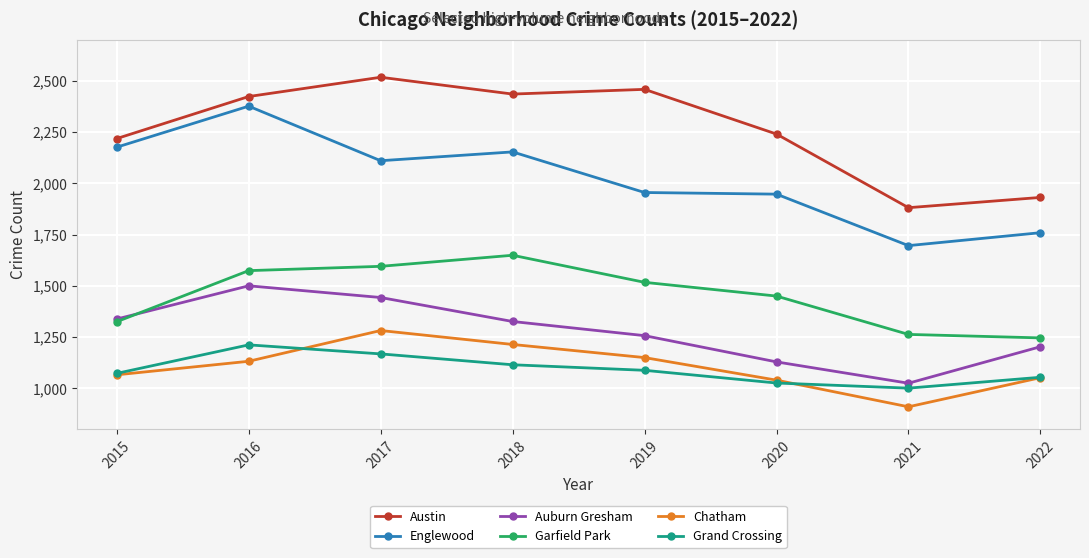

Reading left to right, what are all the values shown in this chart?

Austin: 2015=2218	2016=2423	2017=2517	2018=2435	2019=2458	2020=2240	2021=1881	2022=1931
Englewood: 2015=2176	2016=2376	2017=2110	2018=2153	2019=1955	2020=1947	2021=1696	2022=1759
Auburn Gresham: 2015=1338	2016=1500	2017=1443	2018=1326	2019=1257	2020=1129	2021=1025	2022=1203
Garfield Park: 2015=1325	2016=1574	2017=1595	2018=1649	2019=1517	2020=1450	2021=1263	2022=1246
Chatham: 2015=1066	2016=1132	2017=1282	2018=1214	2019=1150	2020=1040	2021=910	2022=1052
Grand Crossing: 2015=1073	2016=1212	2017=1168	2018=1115	2019=1088	2020=1026	2021=1001	2022=1054